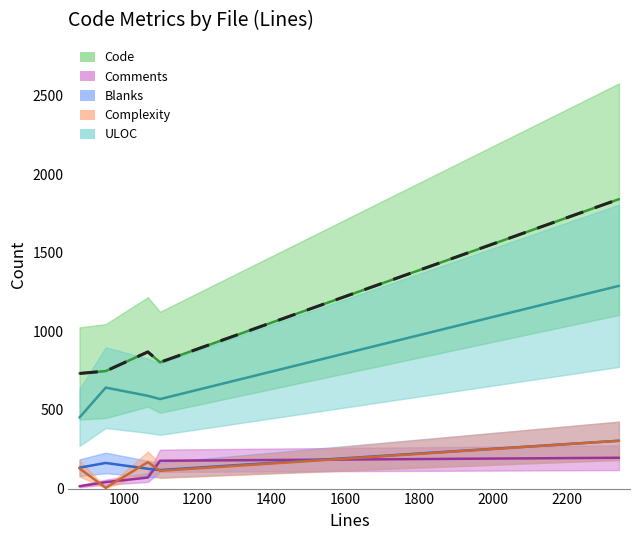

How many data points in Code are less than 803?

2